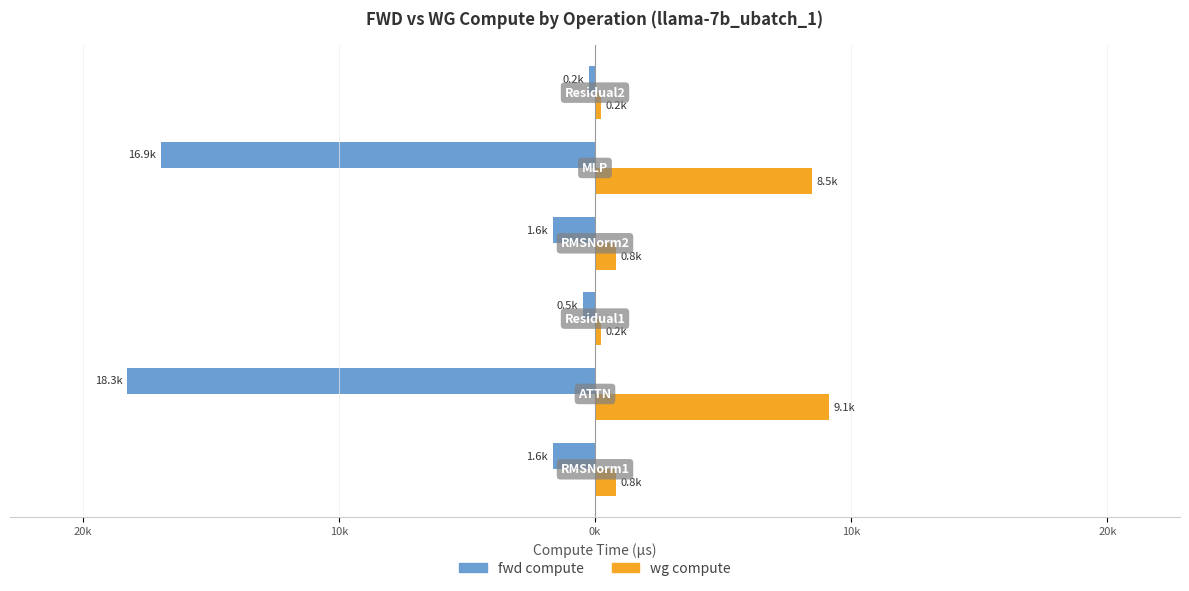

What are all the series names shown in the legend?

fwd compute, wg compute